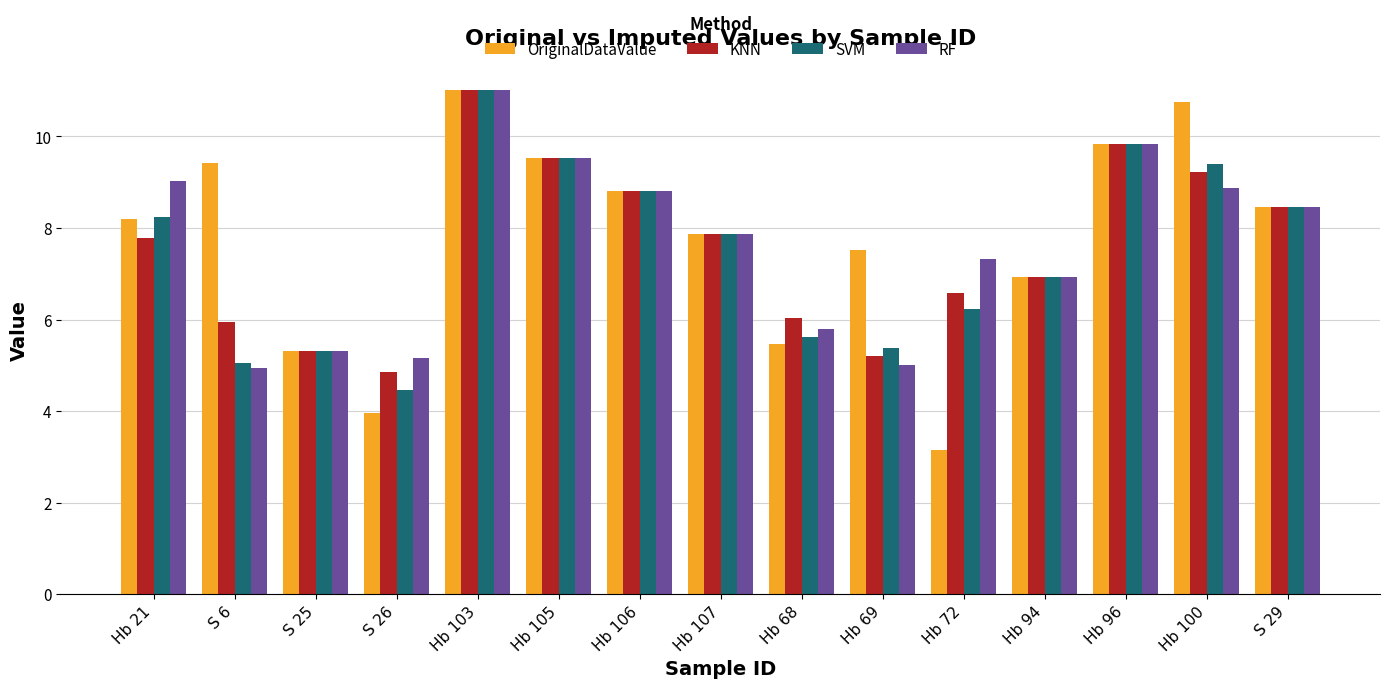

Is the value of SVM at Hb 103 greater than the value of KNN at Hb 106?

Yes